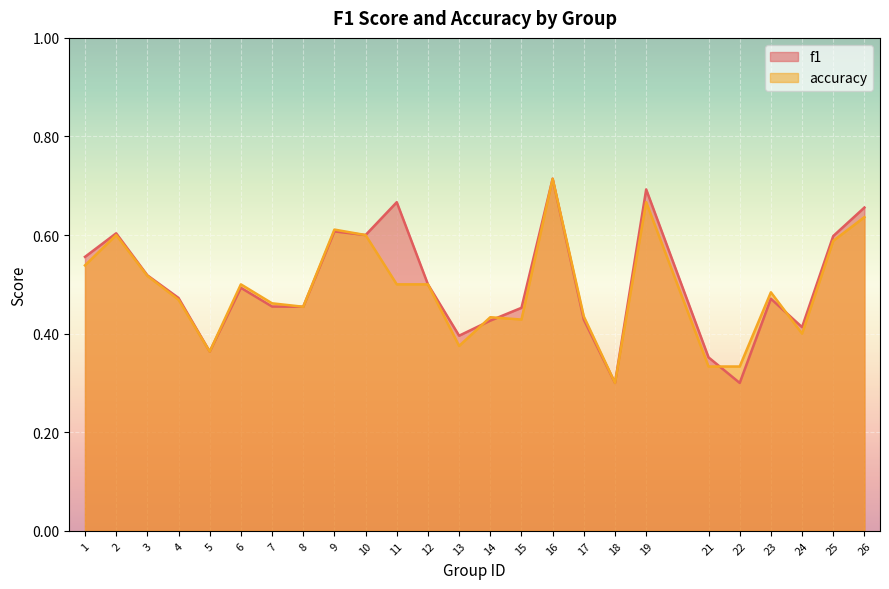

Between 8 and 10, which is larger?

10